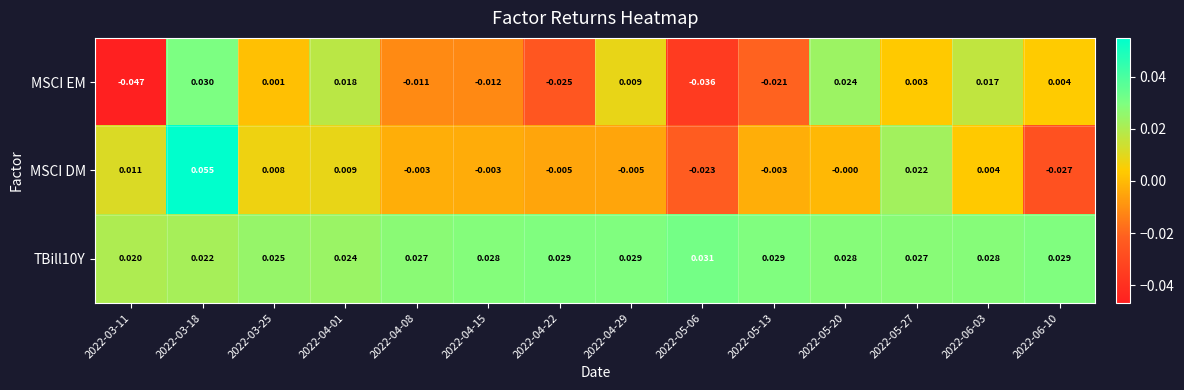

At which category is the sum across all series the highest?

2022-03-18